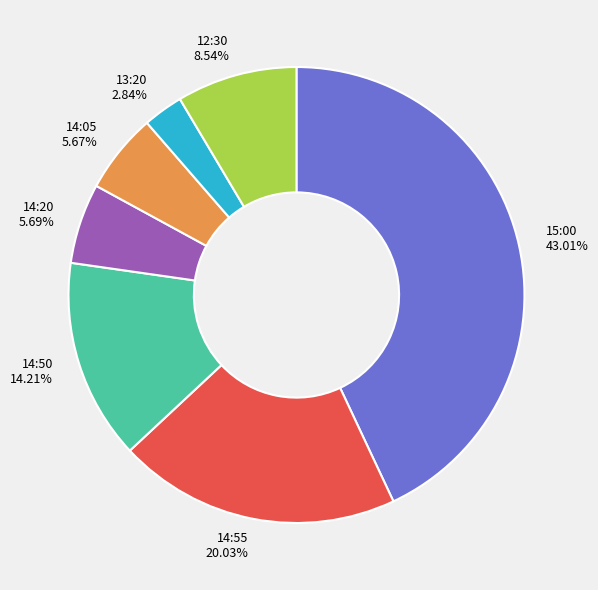

To the nearest percent, what portion does 14:05 represent?

6%